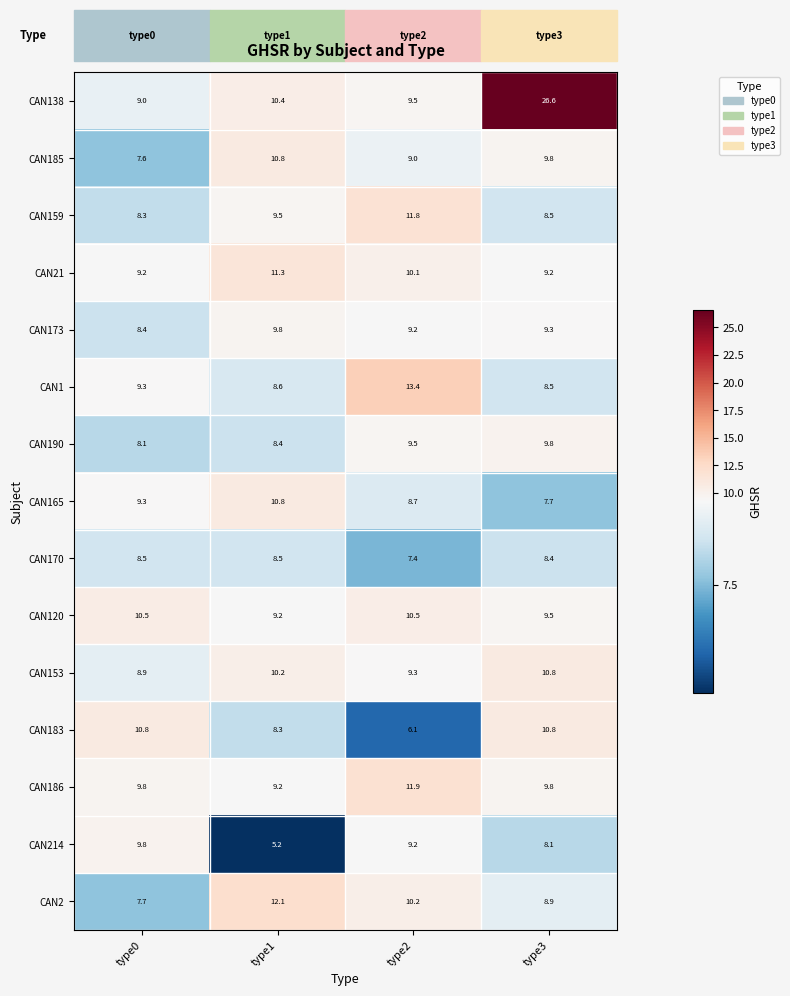

What is the average value of the CAN186 series?

10.2